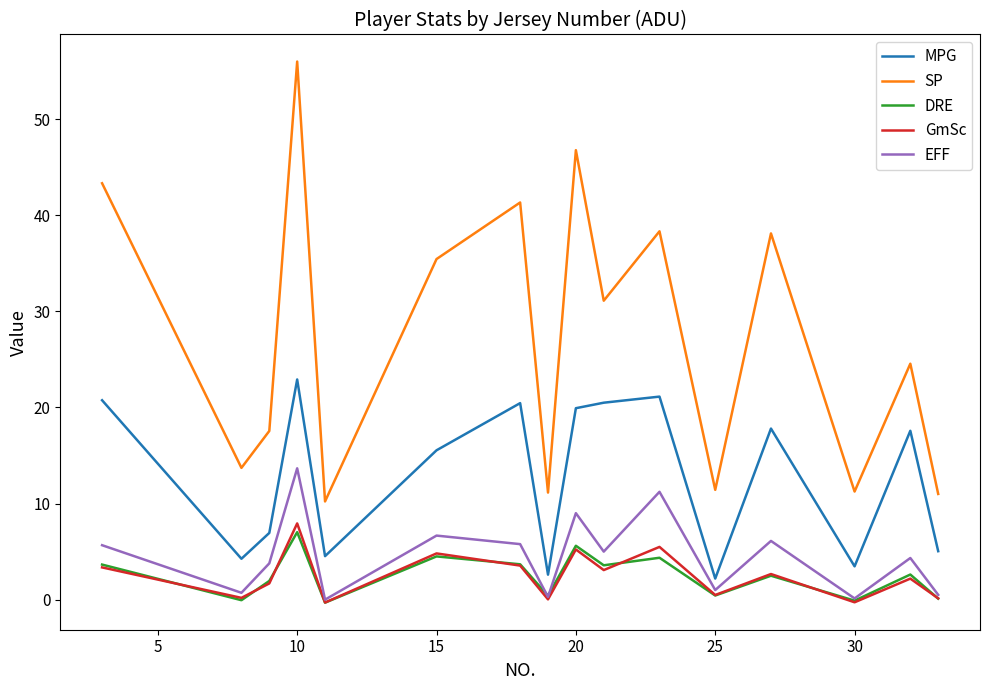

True or false: SP and EFF intersect in this chart.

False